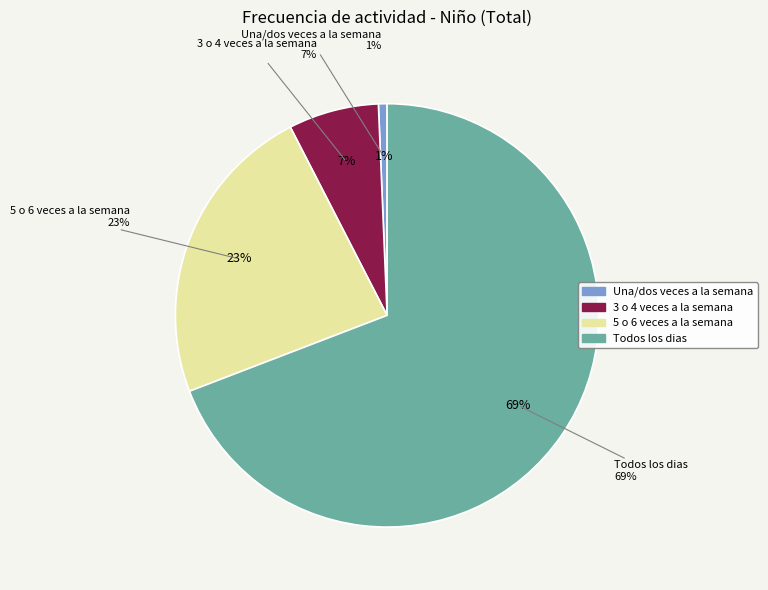

How many segments does this pie chart have?

4